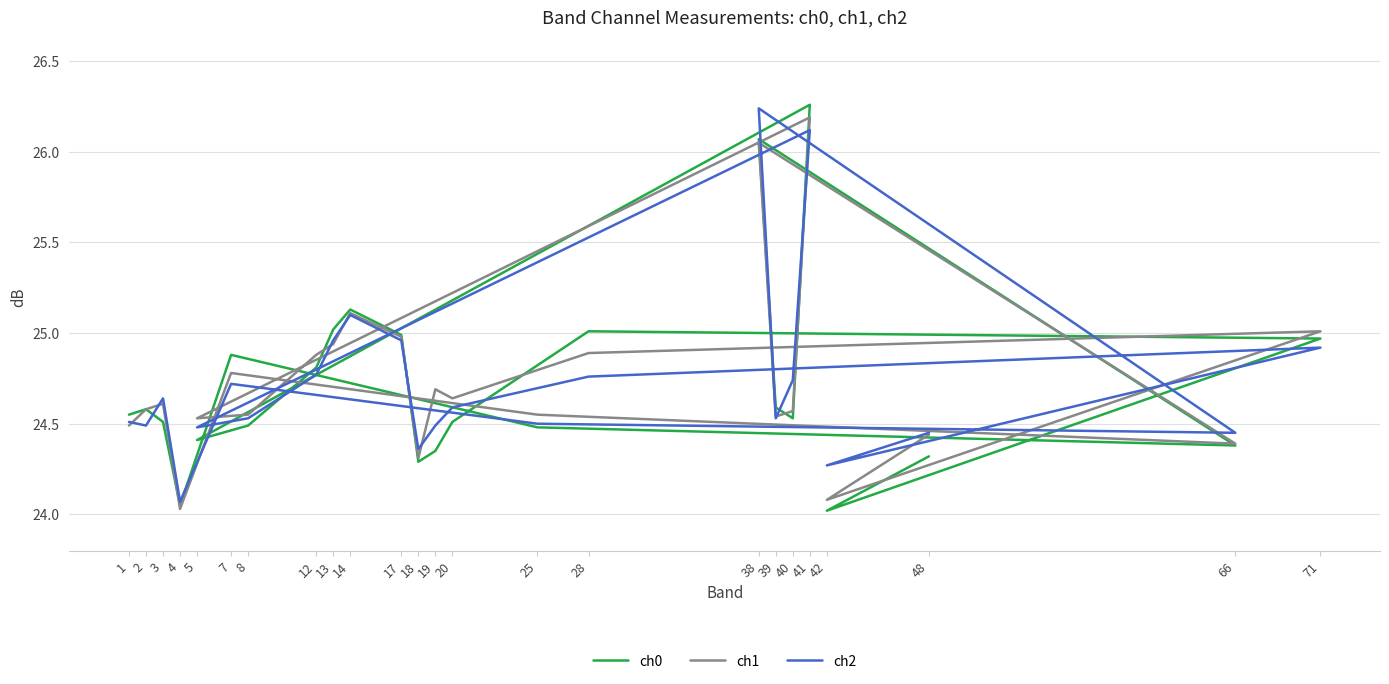

Read the ch1 value at 66.

24.4